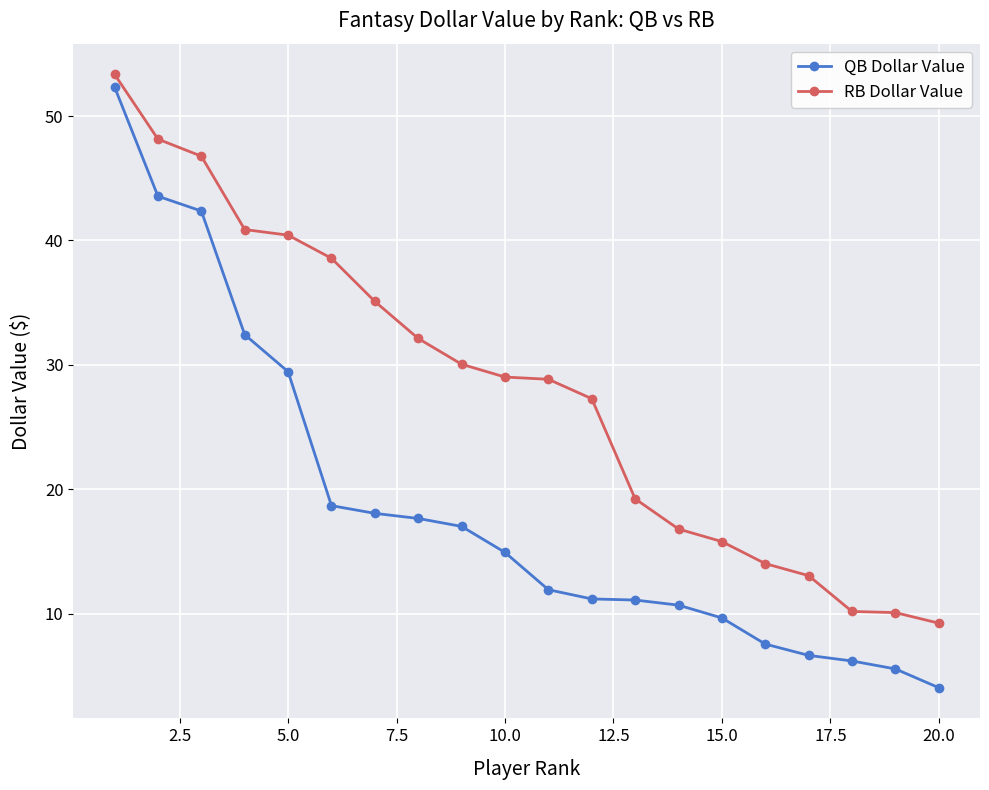

How many categories are shown in the chart?

20